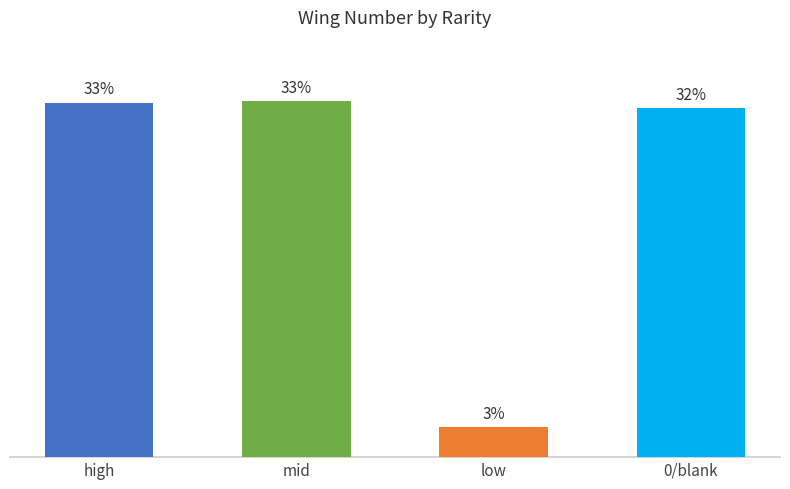

Are the bars horizontal?

No